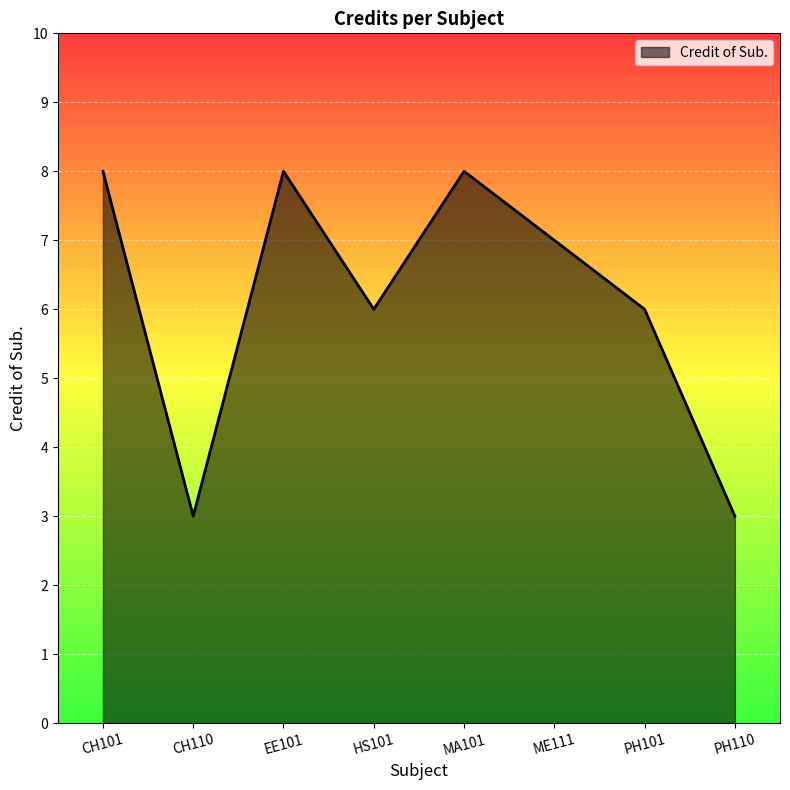

Where does the data first go above 7?

CH101